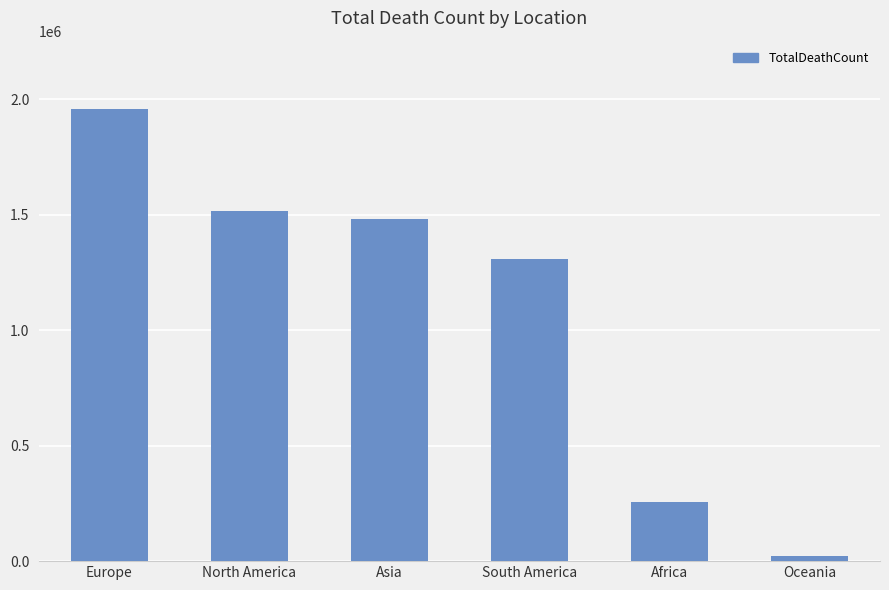

What is the average value?

1090529